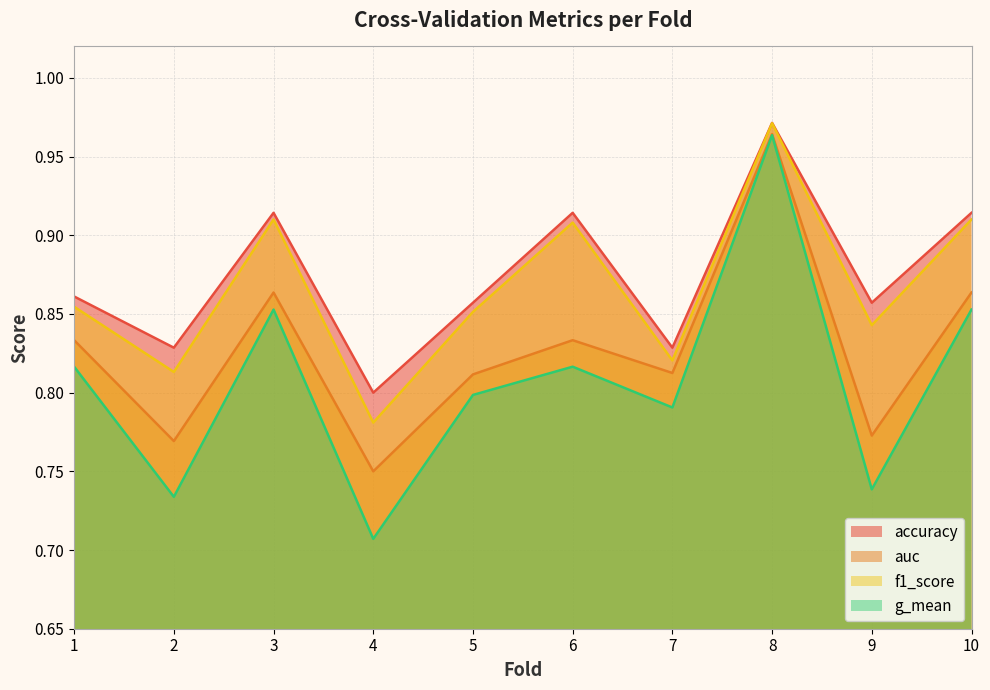

What is the approximate value of f1_score at 8?

1.0